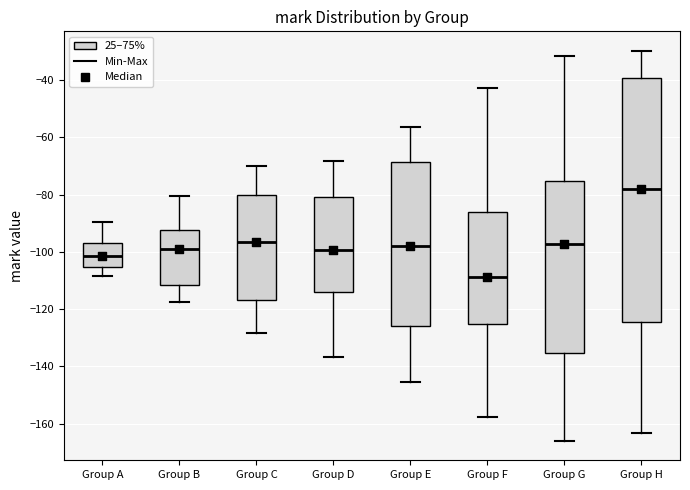

Where is the upper edge of the box for Group A on the y-axis? The values are not printed on the chart, so give them approximately, as read against the axis.

-96